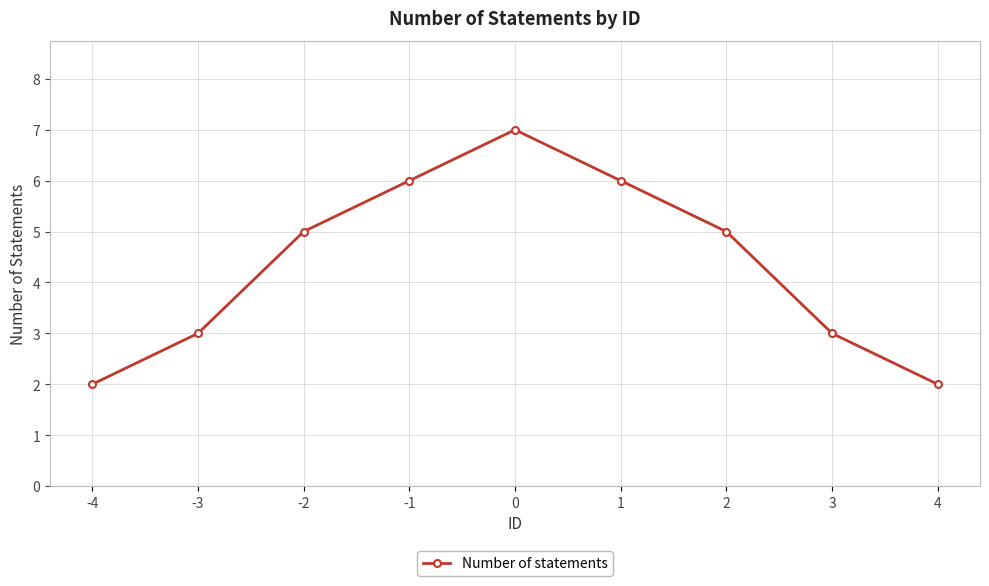

The value at -4 is 3. True or false?

False